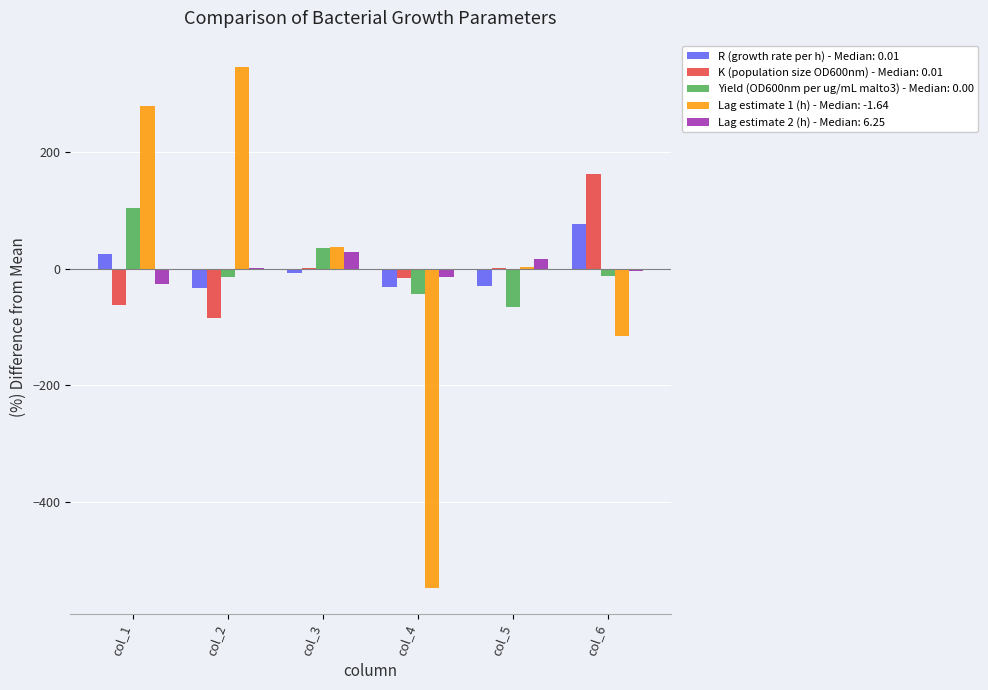

Count the number of data series in this chart.

5